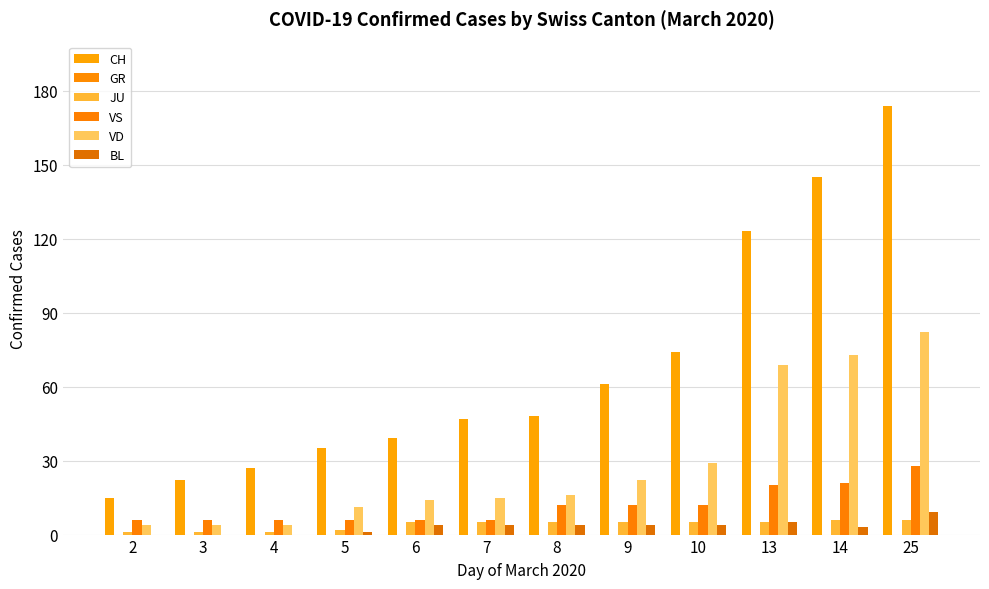

What is the sum of the VD values at 8 and 14?

89